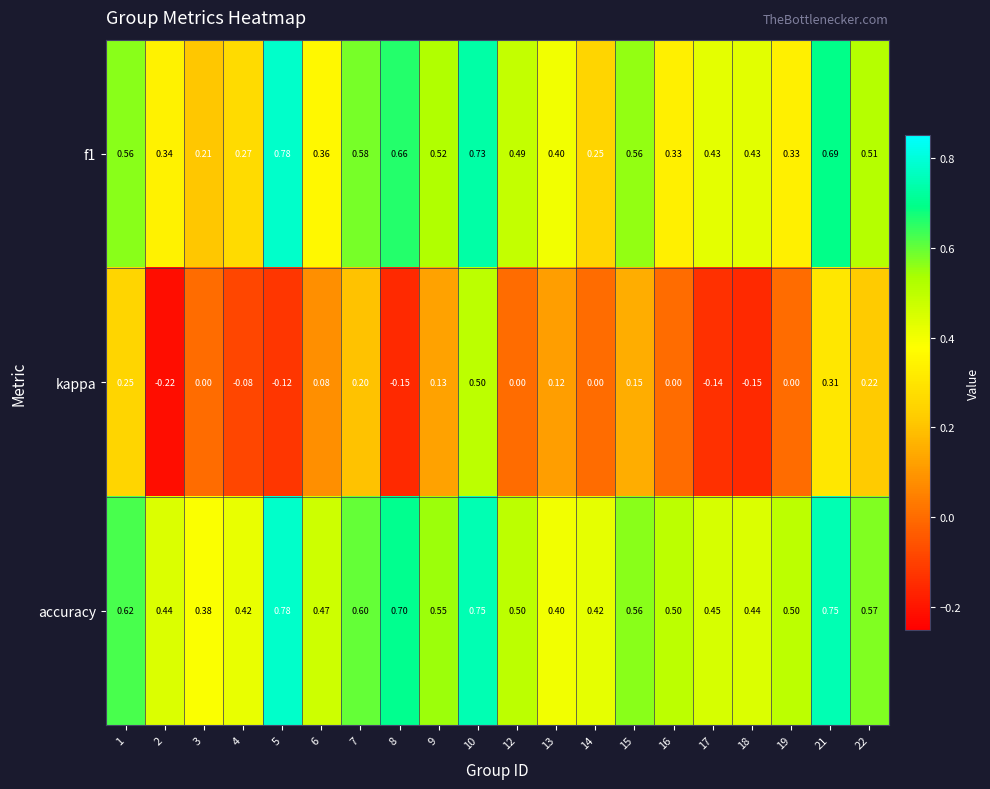

At 1, list the series in order from largest to smallest.

accuracy, f1, kappa